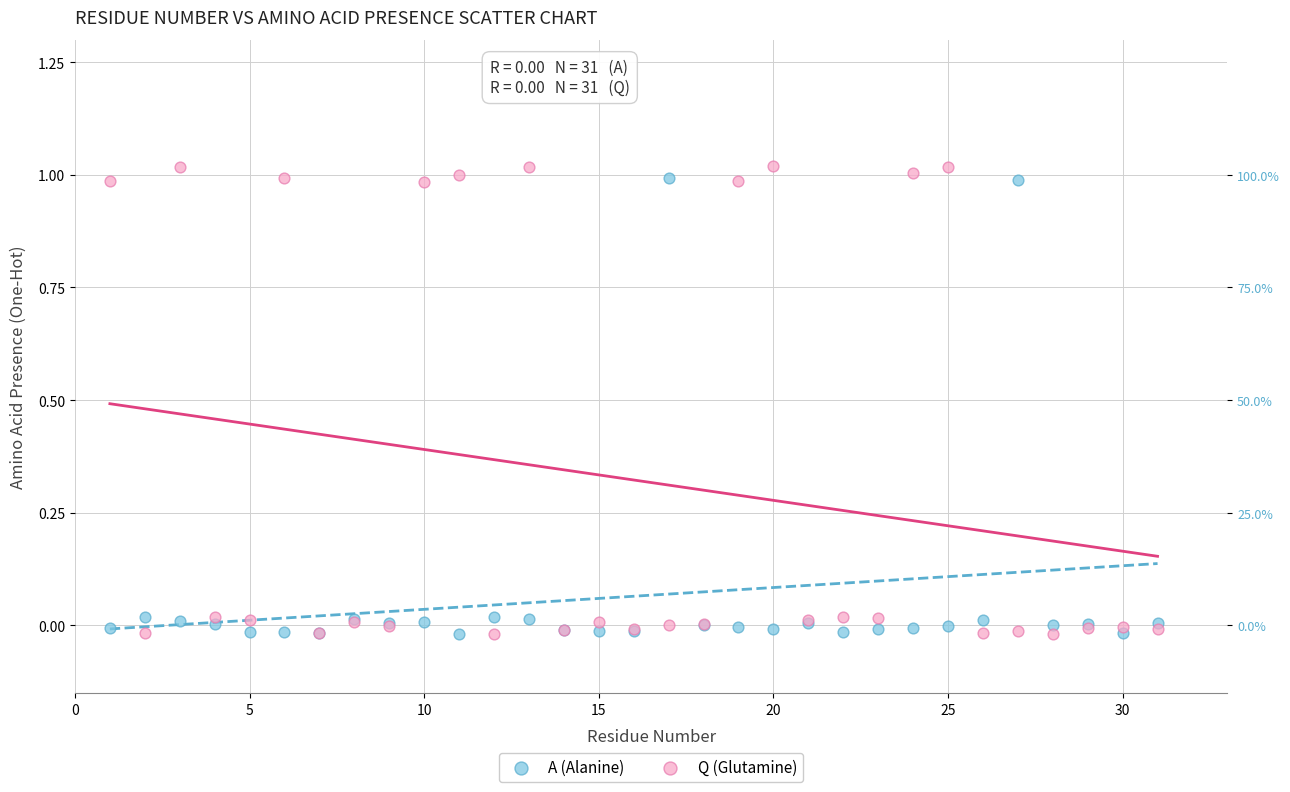

What is the X range (max minus min) for the scatter plot?

30.0